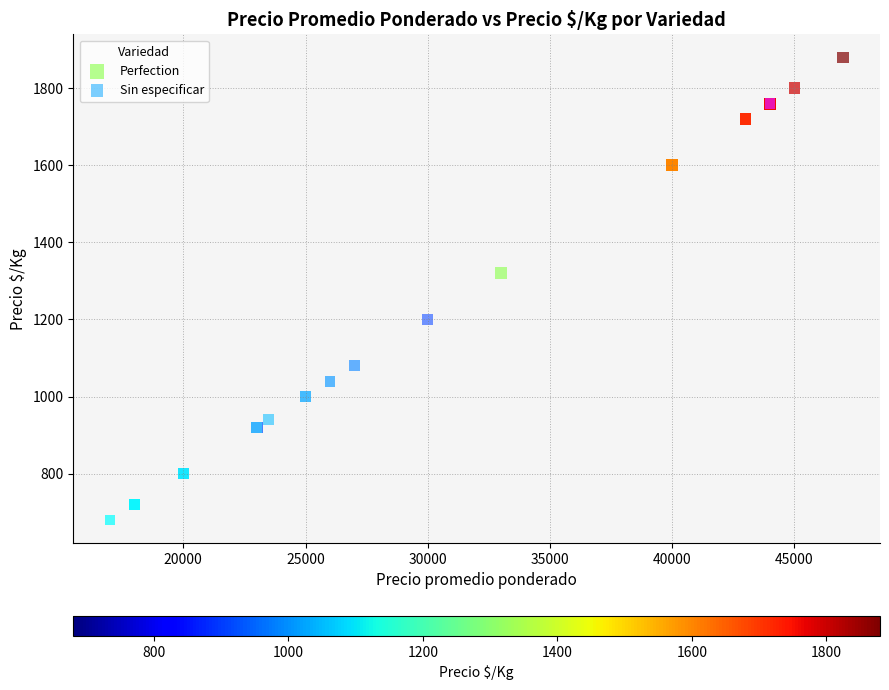

Which series contains the lowest Y value?

Sin especificar